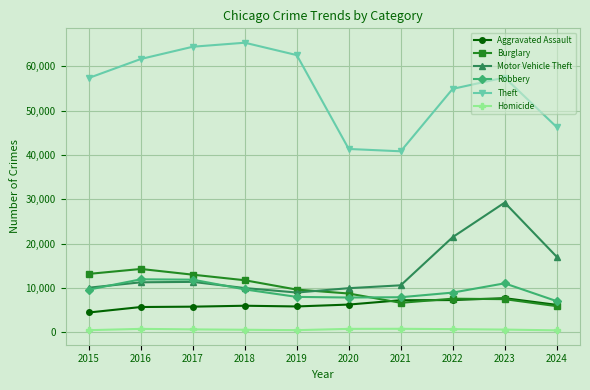

True or false: Homicide has a value of 499 at 2019.

True